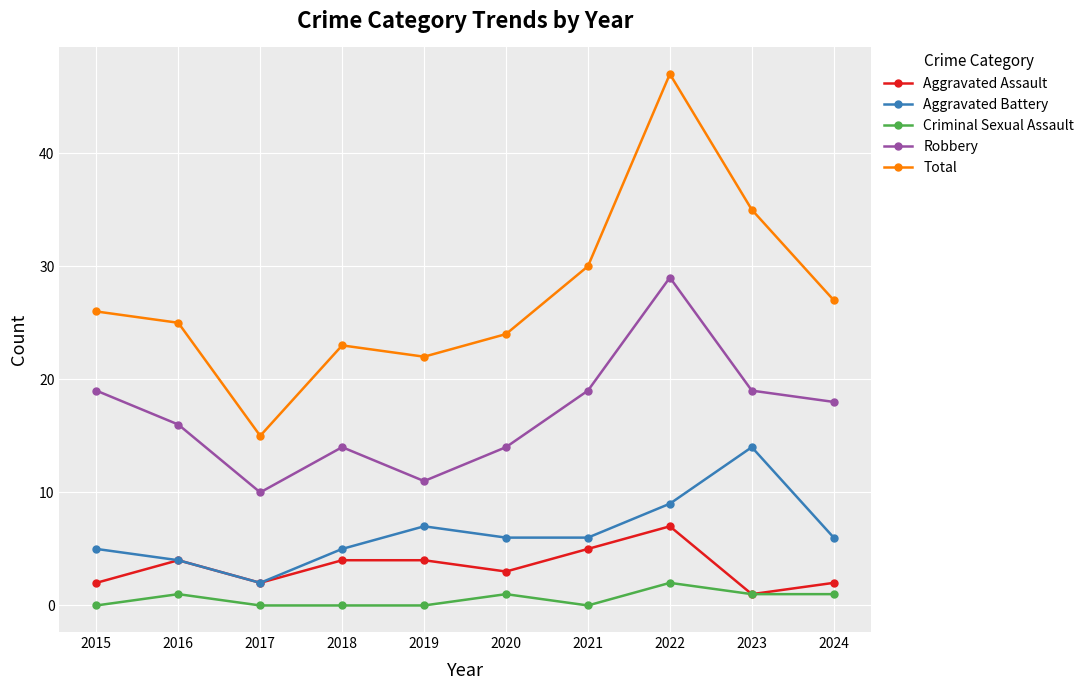

Is this an area chart (filled region under the line)?

No